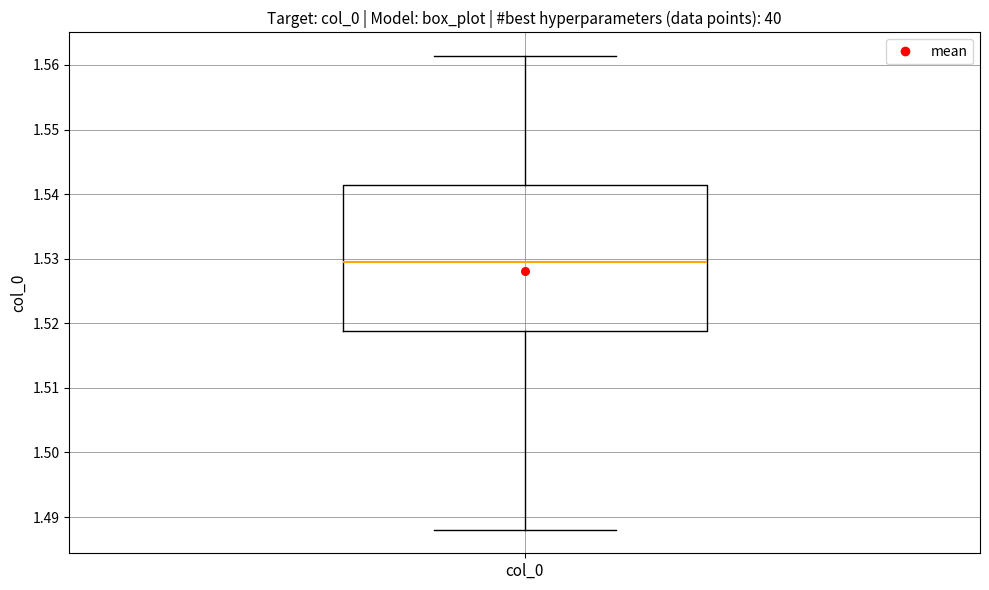

Read this box plot against the y-axis: the position of the median line, the range covered by the box, and the ends of both whiskers. The values are not printed on the chart, so give them approximately, as read against the axis.

median 1.530, box 1.519 to 1.541, whiskers 1.488 to 1.561